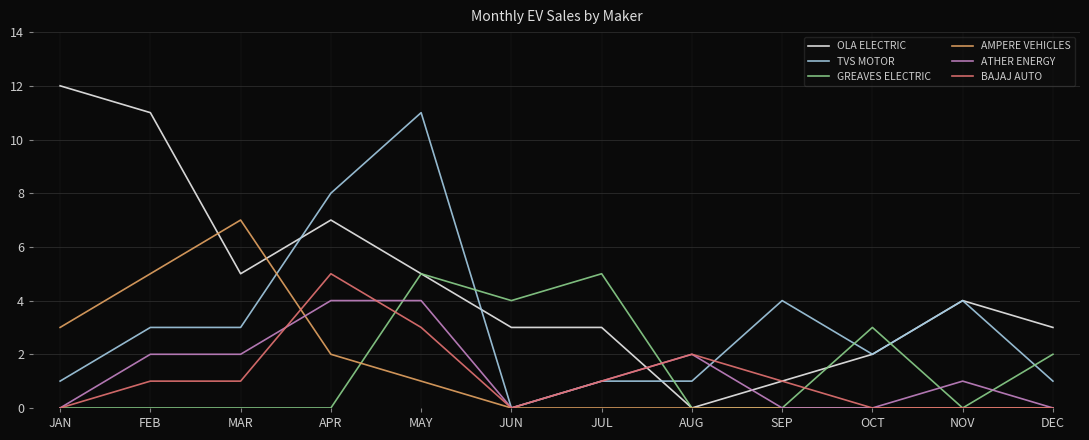

What is the difference between the maximum and second lowest values in the AMPERE VEHICLES series?

7